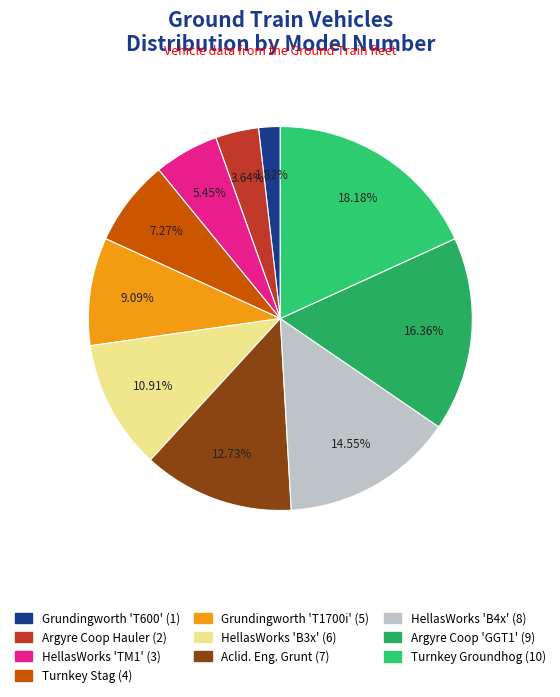

Approximately how many times larger is the value at Turnkey Groundhog compared to Grundingworth 'T1700i'?

2.0